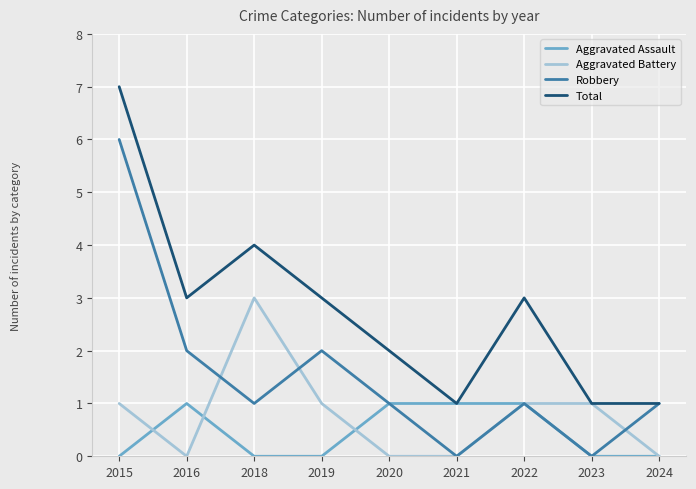

What value does the Aggravated Battery series have at 2018?

3